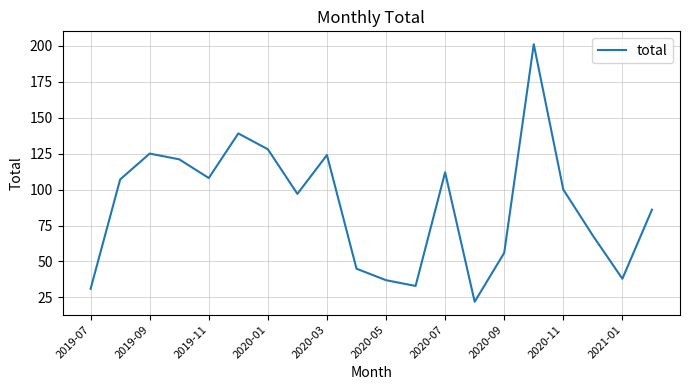

What is the minimum value shown in the chart?

22